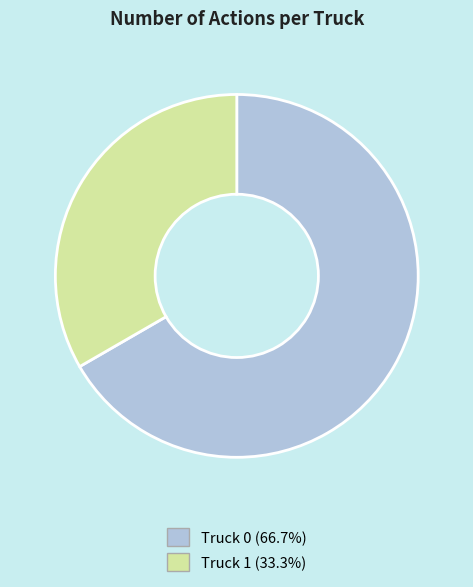

Combined, do Truck 1 and Truck 0 account for over 50%?

Yes